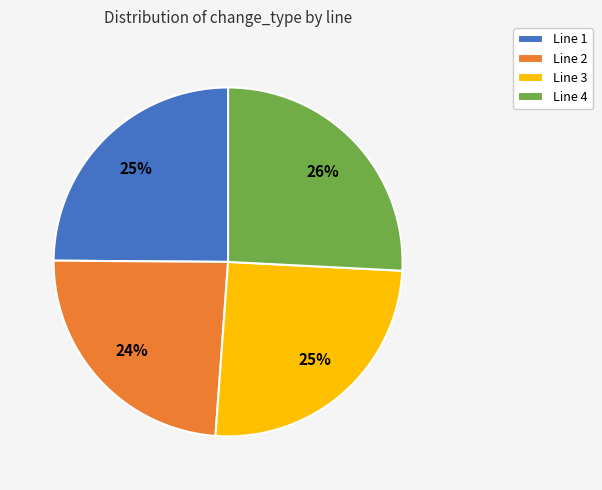

Do Line 4 and Line 3 together represent more than half of the pie?

Yes